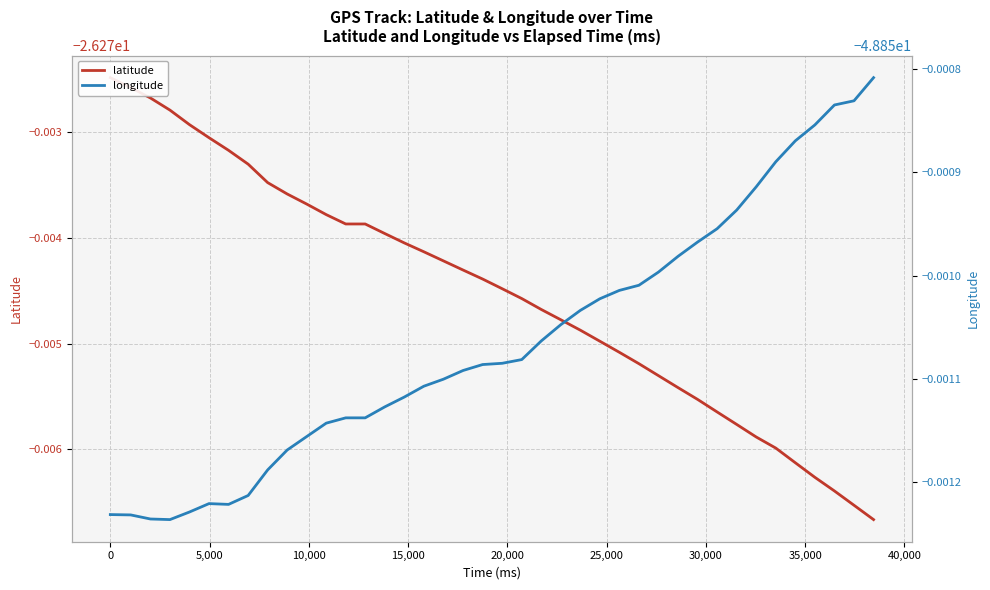

List the series in order of their peak value, highest first.

latitude, longitude